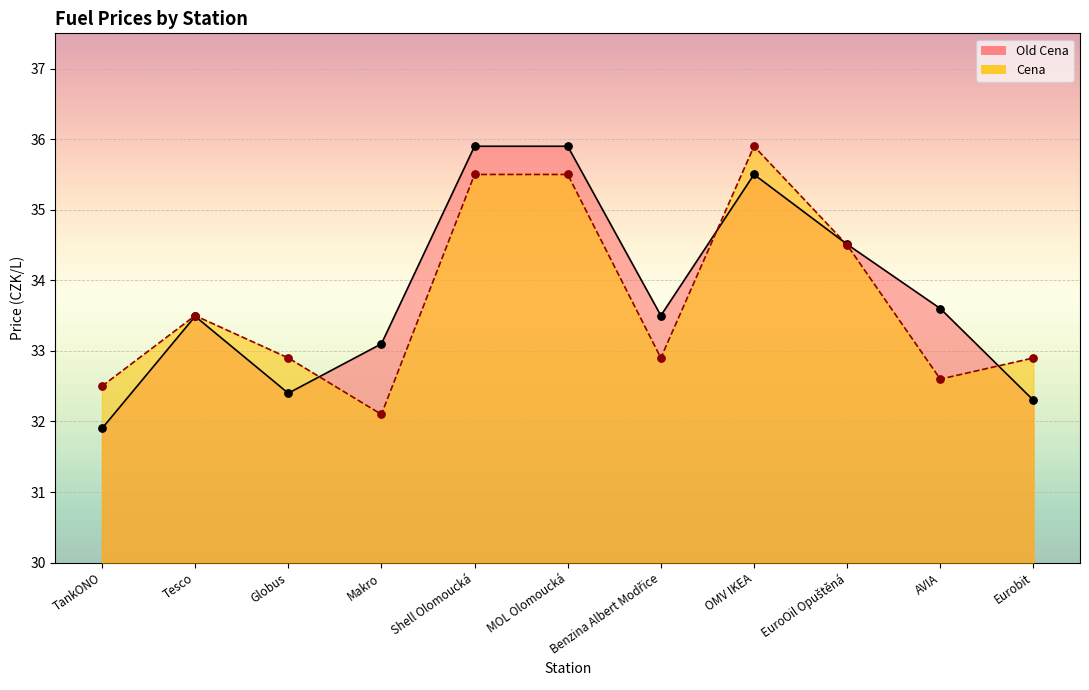

Is the value of Old Cena at Eurobit greater than the value of Cena at Shell Olomoucká?

No